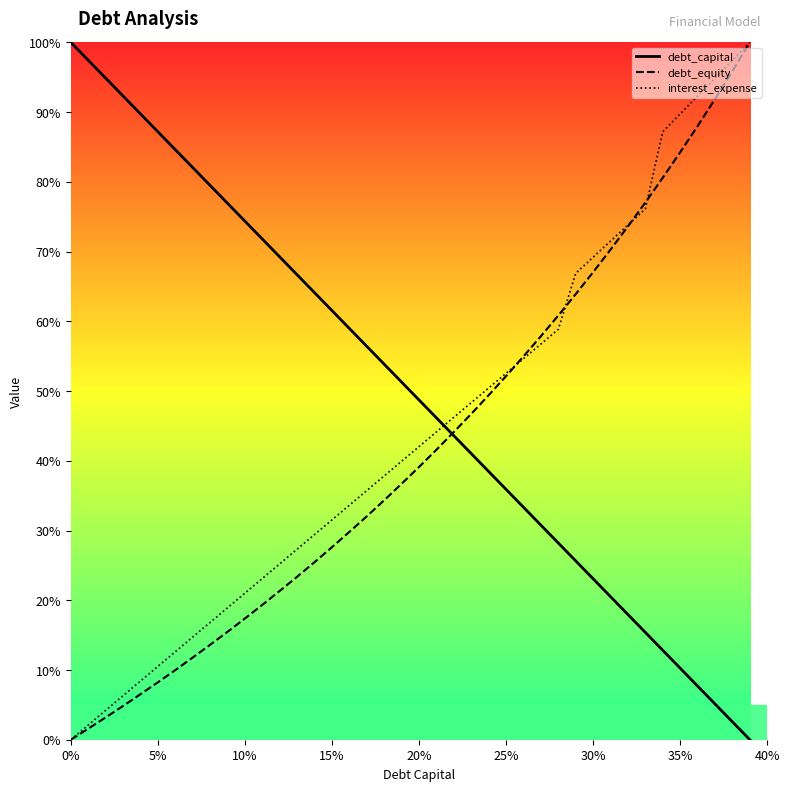

Which series ends up on top after the final intersection of interest_expense and debt_capital?

interest_expense